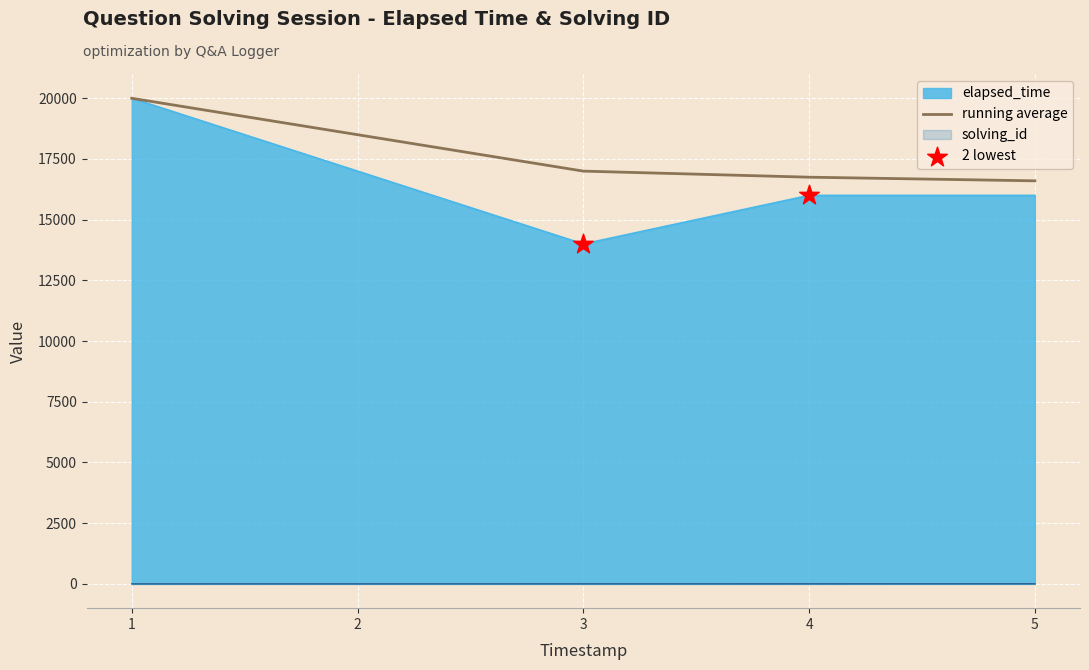

At how many categories does at least one series exceed 2815?

5